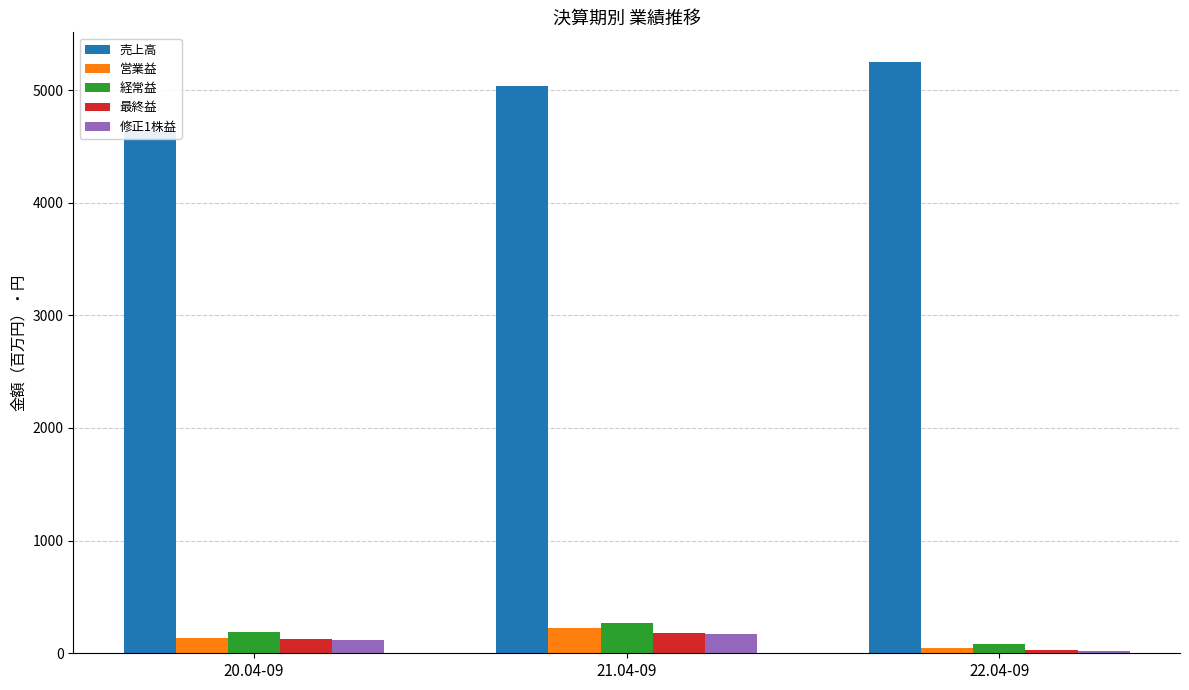

Are the bars horizontal?

No